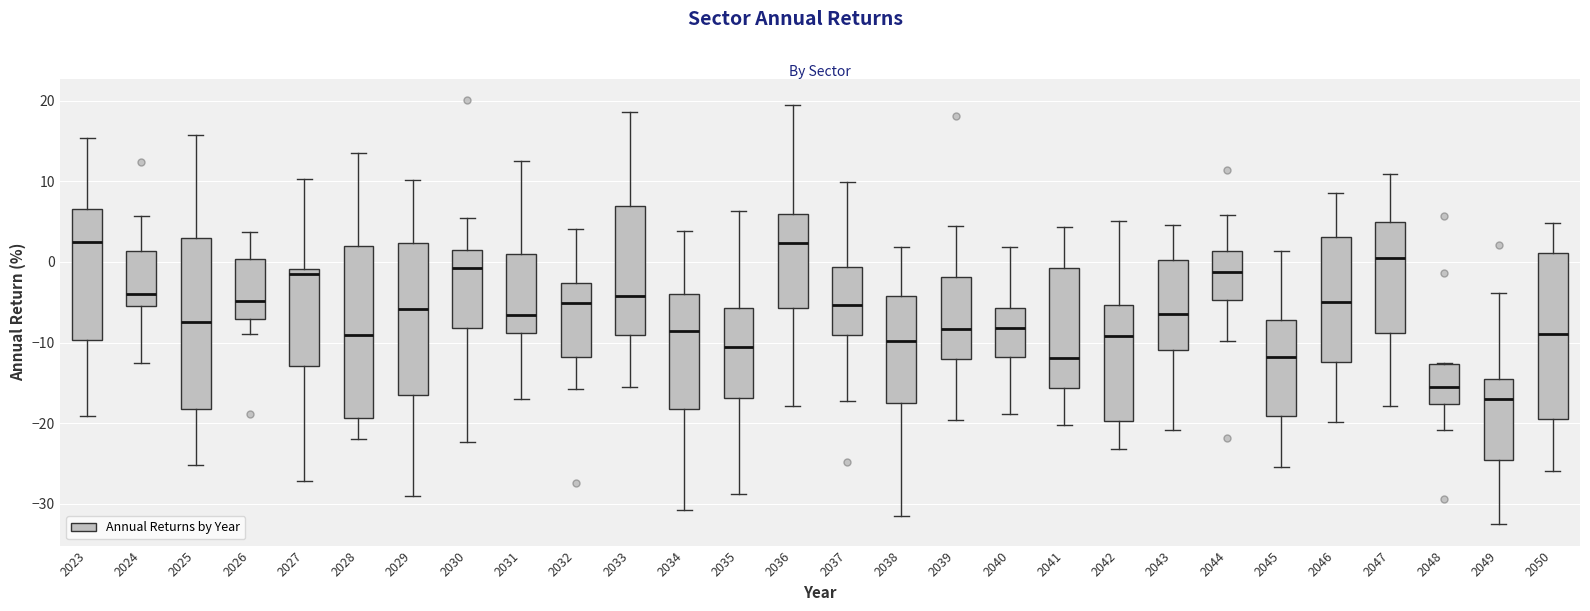

Reading left to right, transcribe this box plot: for each box, give where its median line is, the range the box spans, and where its two whiskers end, as read against the y-axis. The values are not printed on the chart, so give them approximately, as read against the axis.

2023: median 3, box -10 to 7, whiskers -19 to 15
2024: median -4, box -5 to 1, whiskers -12 to 6
2025: median -7, box -18 to 3, whiskers -25 to 16
2026: median -5, box -7 to 0, whiskers -9 to 4
2027: median -1 (just below the box's upper edge), box -13 to -1, whiskers -27 to 10
2028: median -9, box -19 to 2, whiskers -22 to 14
2029: median -6, box -16 to 2, whiskers -29 to 10
2030: median -1, box -8 to 1, whiskers -22 to 5
2031: median -7, box -9 to 1, whiskers -17 to 13
2032: median -5, box -12 to -3, whiskers -16 to 4
2033: median -4, box -9 to 7, whiskers -15 to 19
2034: median -9, box -18 to -4, whiskers -31 to 4
2035: median -11, box -17 to -6, whiskers -29 to 6
2036: median 2, box -6 to 6, whiskers -18 to 19
2037: median -5, box -9 to -1, whiskers -17 to 10
2038: median -10, box -17 to -4, whiskers -31 to 2
2039: median -8, box -12 to -2, whiskers -20 to 5
2040: median -8, box -12 to -6, whiskers -19 to 2
2041: median -12, box -16 to -1, whiskers -20 to 4
2042: median -9, box -20 to -5, whiskers -23 to 5
2043: median -6, box -11 to 0, whiskers -21 to 5
2044: median -1, box -5 to 1, whiskers -10 to 6
2045: median -12, box -19 to -7, whiskers -25 to 1
2046: median -5, box -12 to 3, whiskers -20 to 9
2047: median 0, box -9 to 5, whiskers -18 to 11
2048: median -15, box -18 to -13, whiskers -21 to -13
2049: median -17, box -25 to -14, whiskers -33 to -4
2050: median -9, box -20 to 1, whiskers -26 to 5